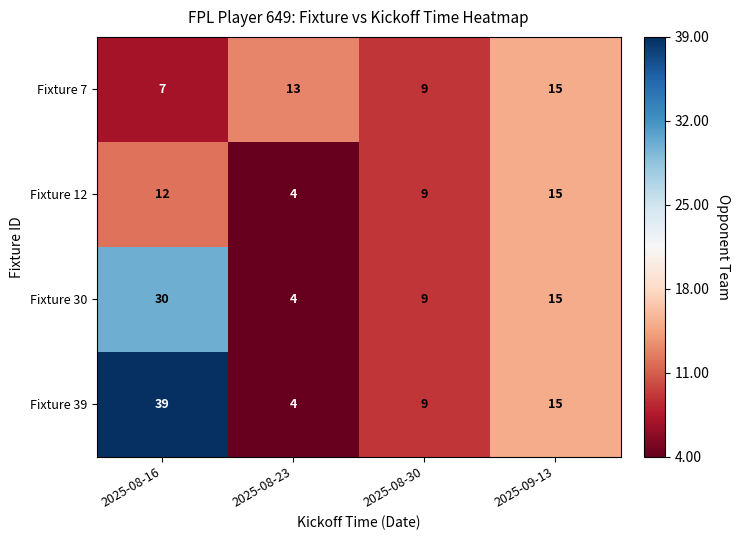

At which label is Fixture 30 closest to 17?

2025-09-13